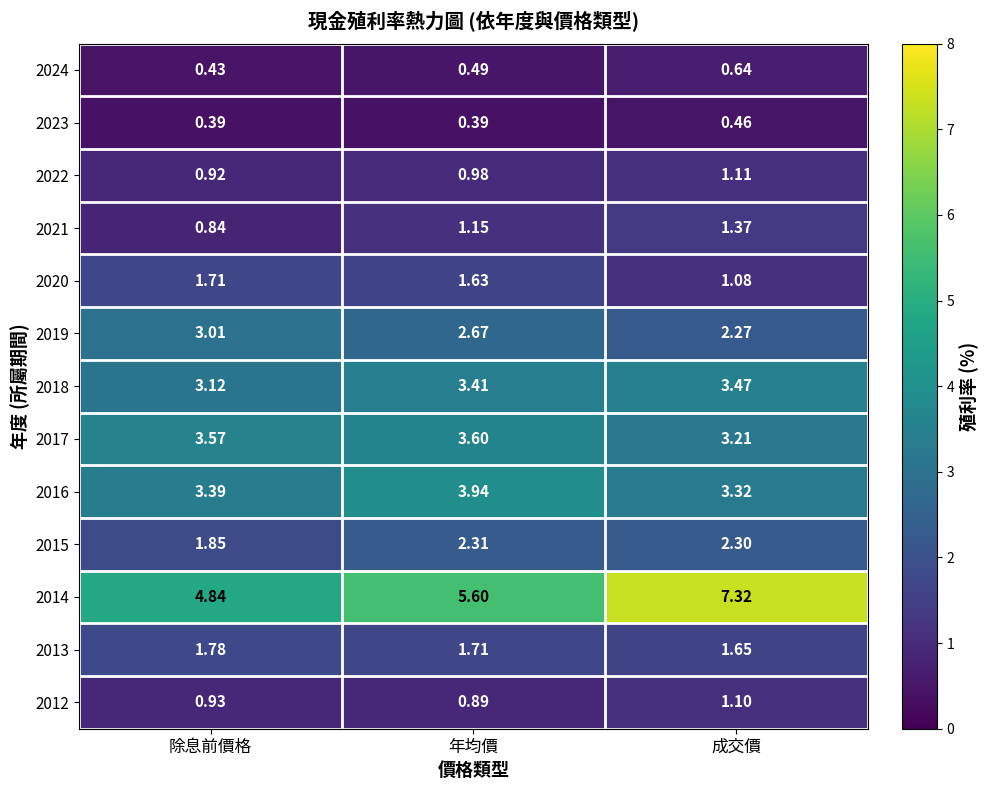

At which category is the sum across all series the highest?

成交價